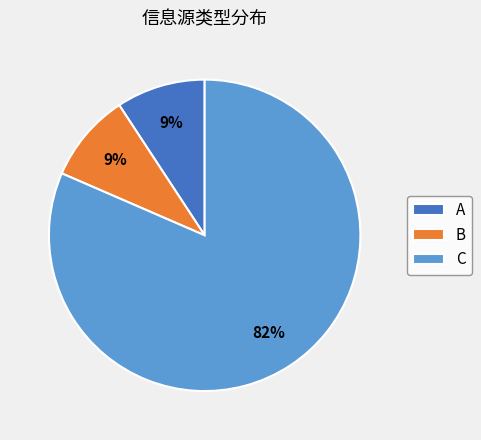

To the nearest percent, what is the average slice percentage?

33%